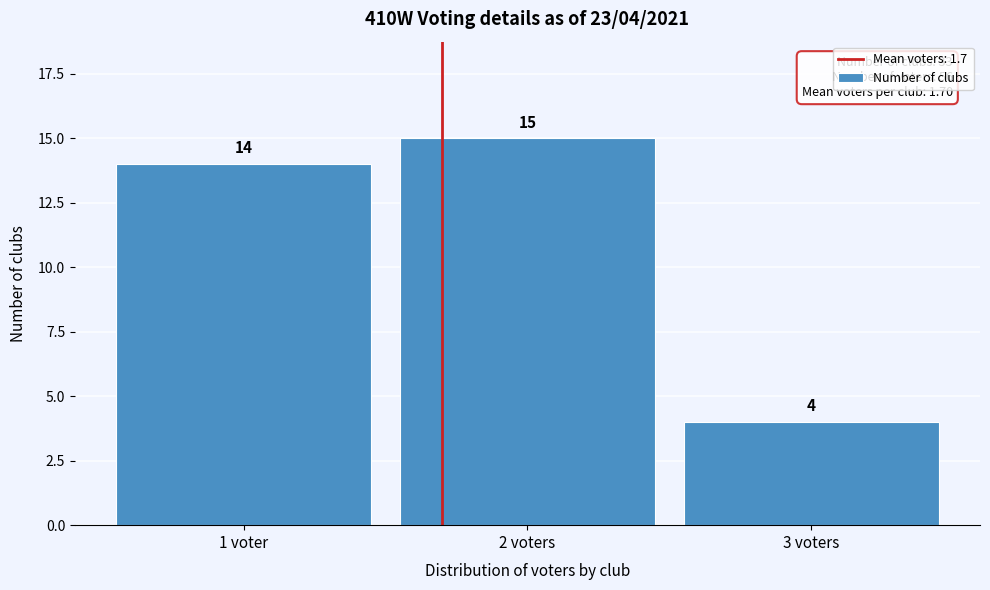

Reading left to right, list all the values displayed in this chart.

1 voter=14	2 voters=15	3 voters=4